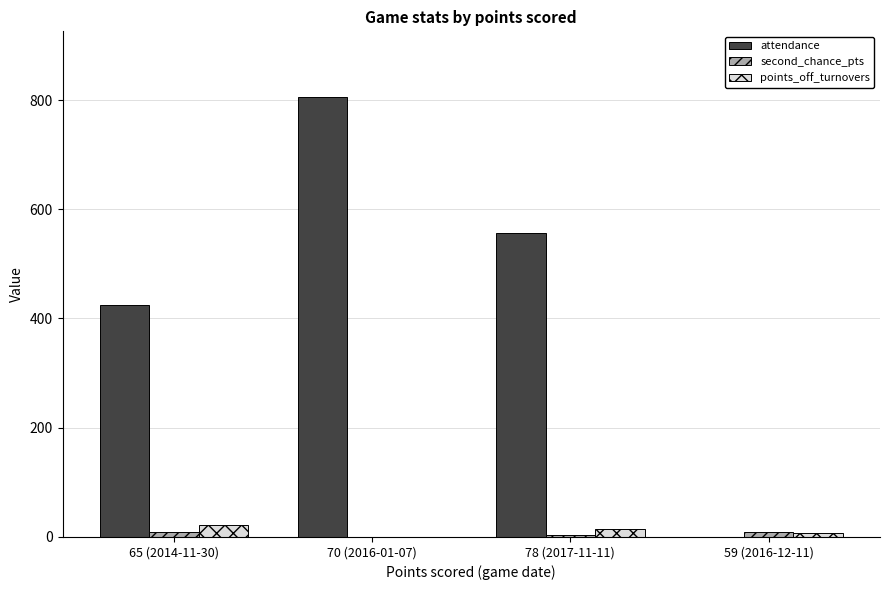

What is the average value of the second_chance_pts series?

6